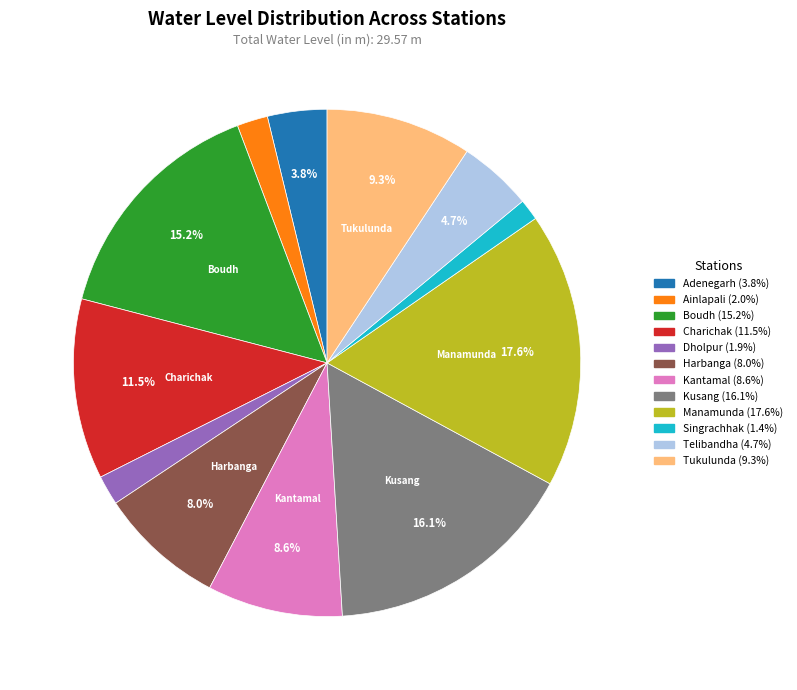

Is there a majority slice in this chart?

No